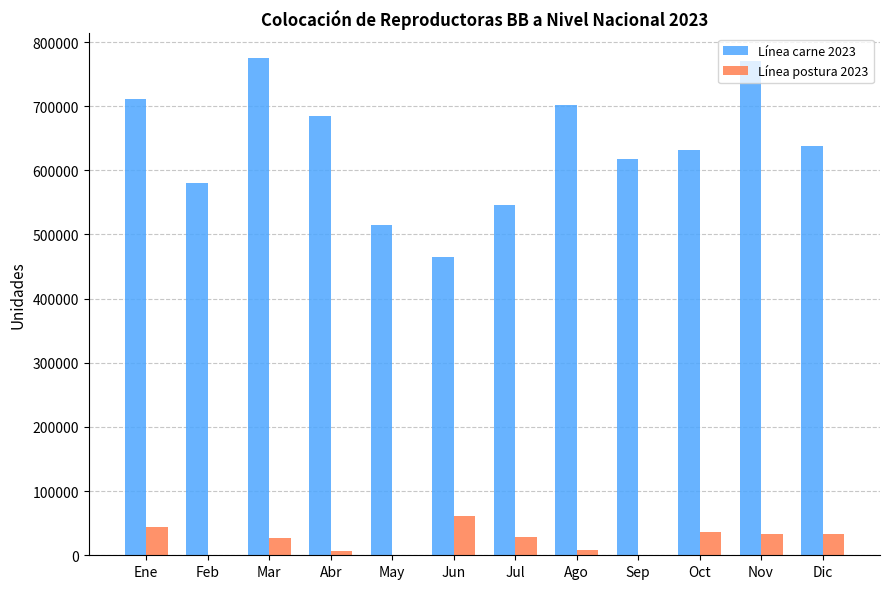

What is the total value across all series at Oct?

666828